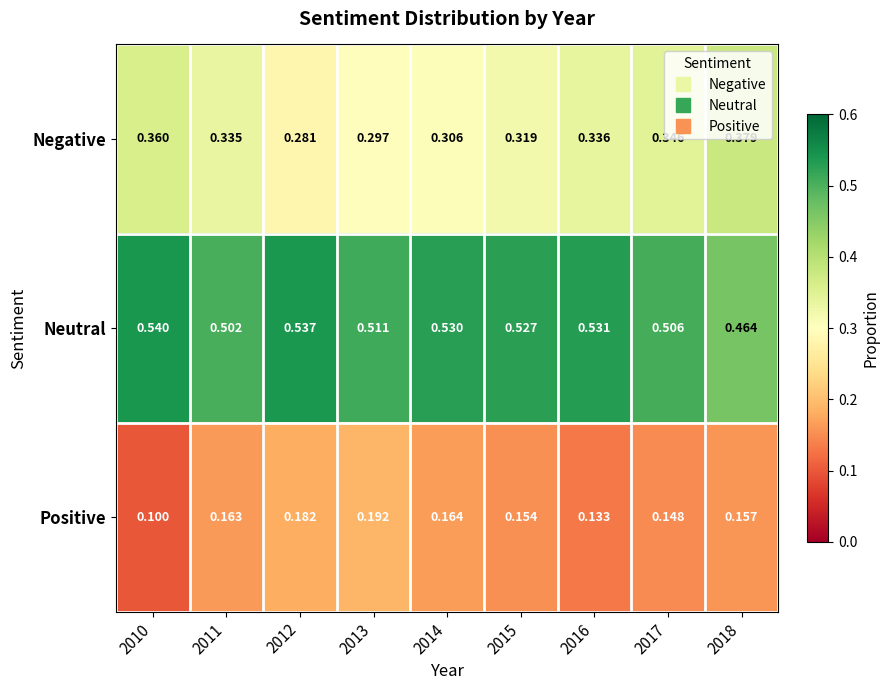

Which series has the widest spread of values?

Negative